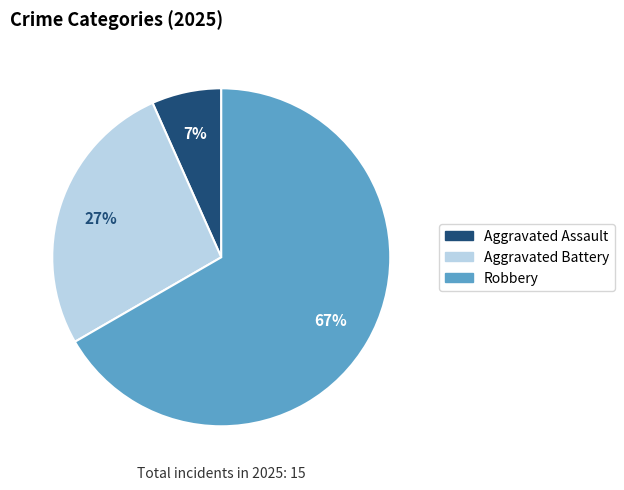

Is there any slice that represents more than half of the pie?

Yes